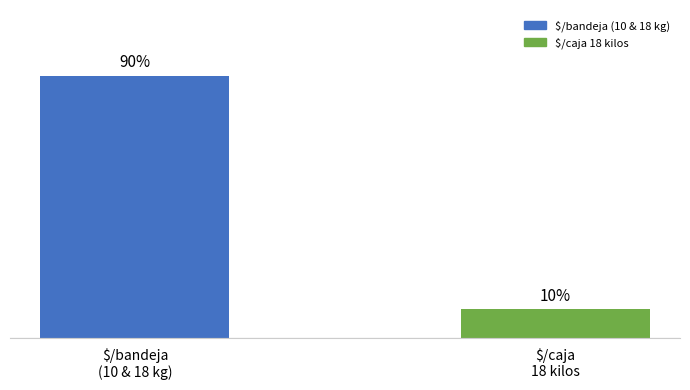

Is it true that the value at $/caja
18 kilos is 2?

False